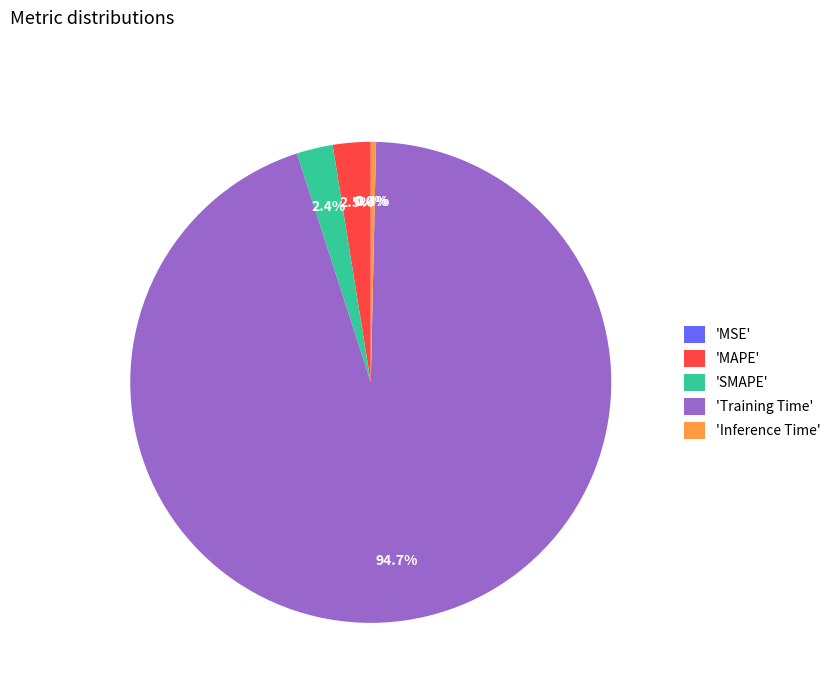

Which category has the biggest portion of the pie?

'Training Time'